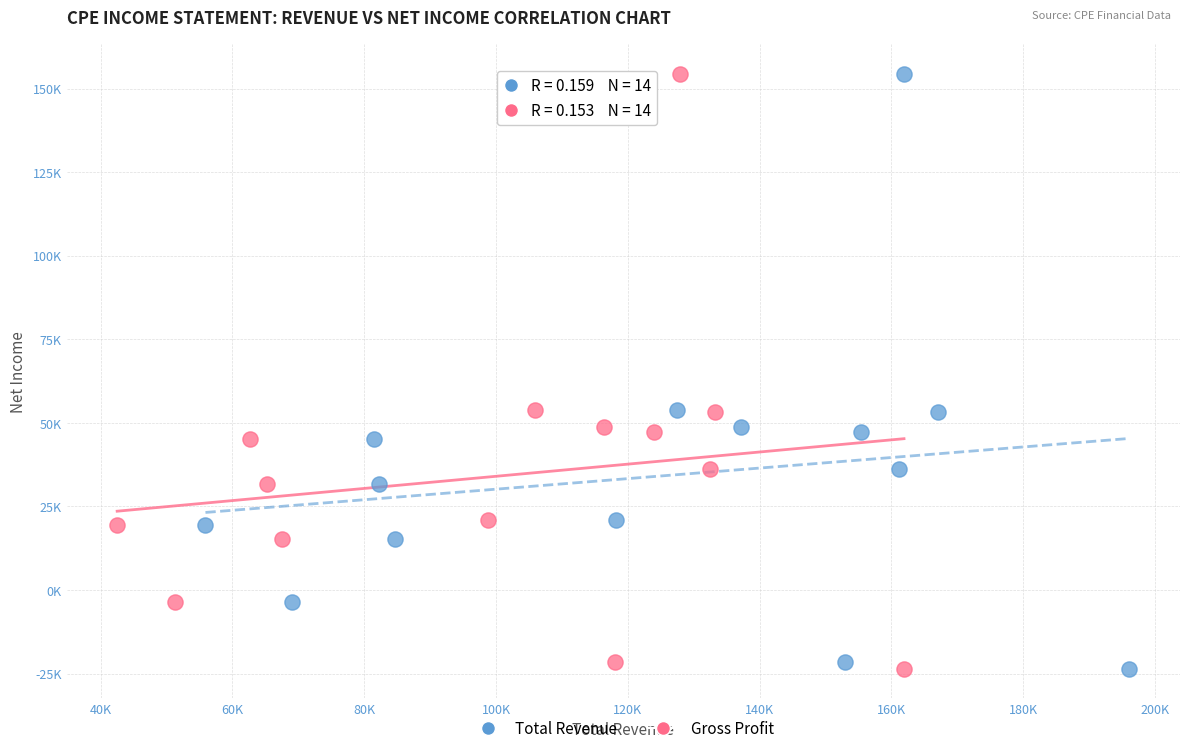

What are all the series names shown in the legend?

Total Revenue, Gross Profit